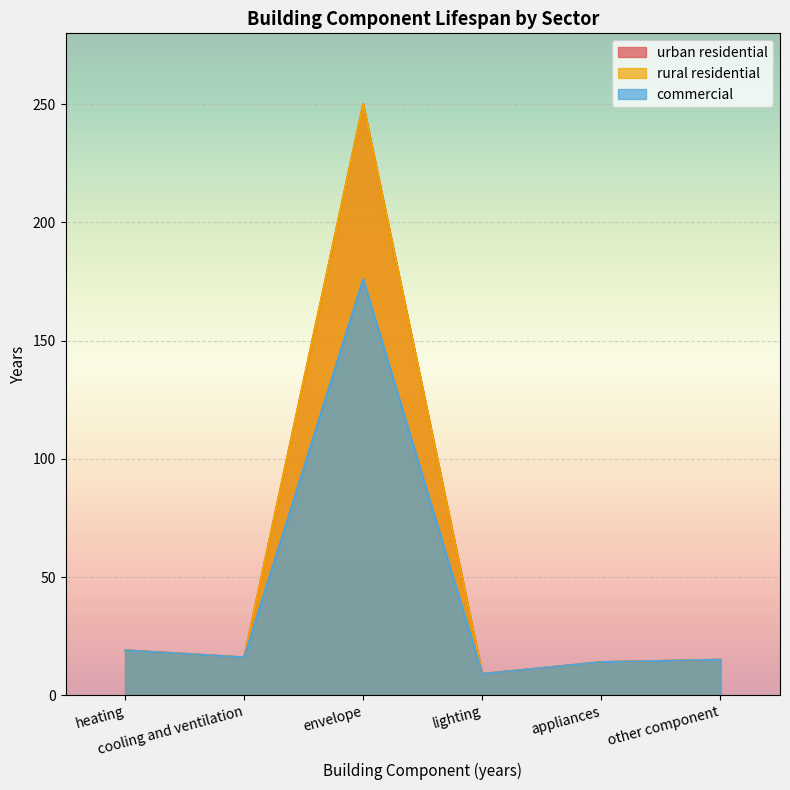

What is the difference between the maximum and minimum values in the commercial series?

167